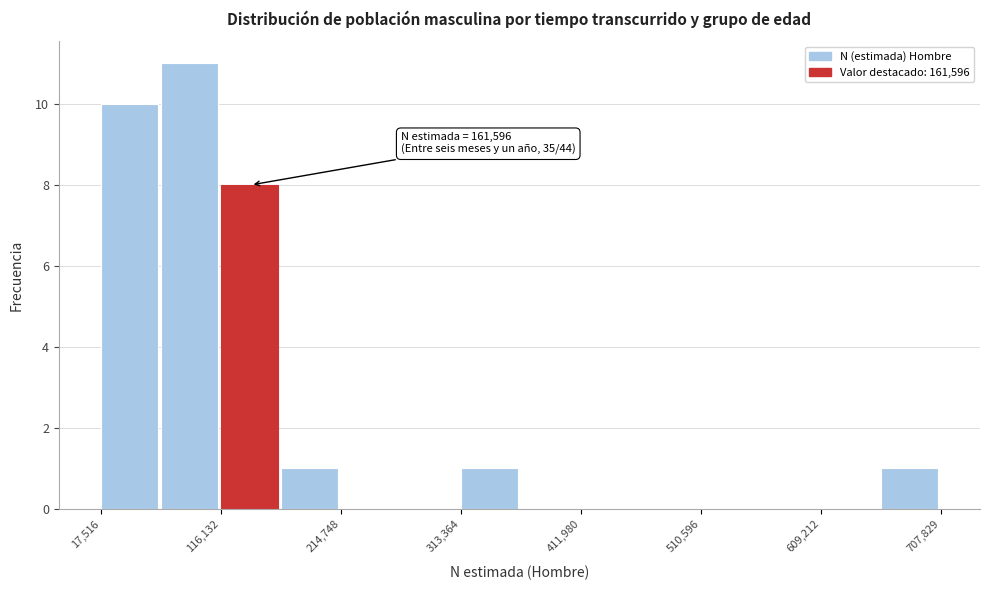

Over which range of the x-axis is the bar tallest?

70000 to 120000